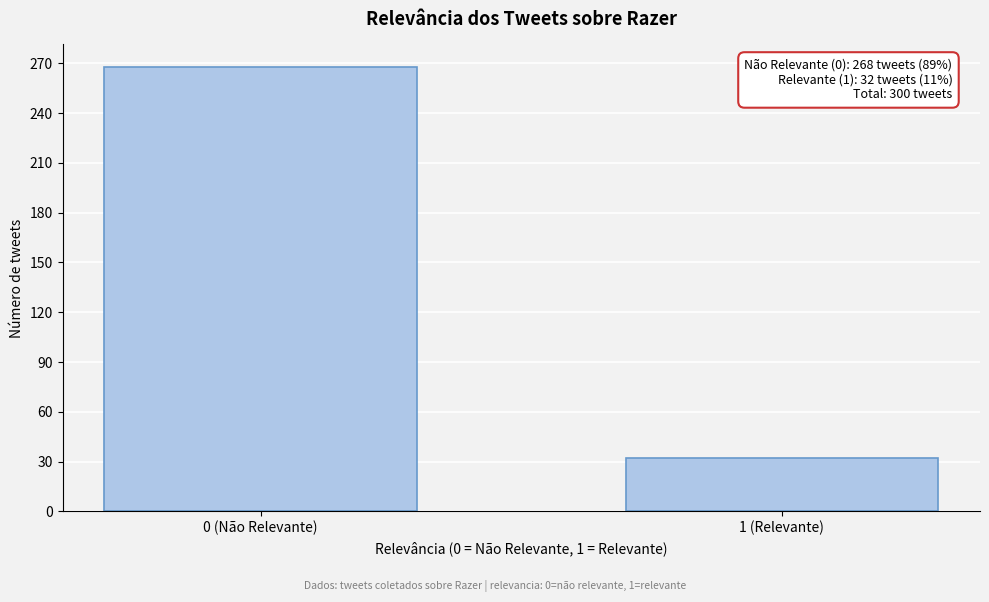

Reading right to left, list all the values displayed in this chart.

1 (Relevante)=32	0 (Não Relevante)=268